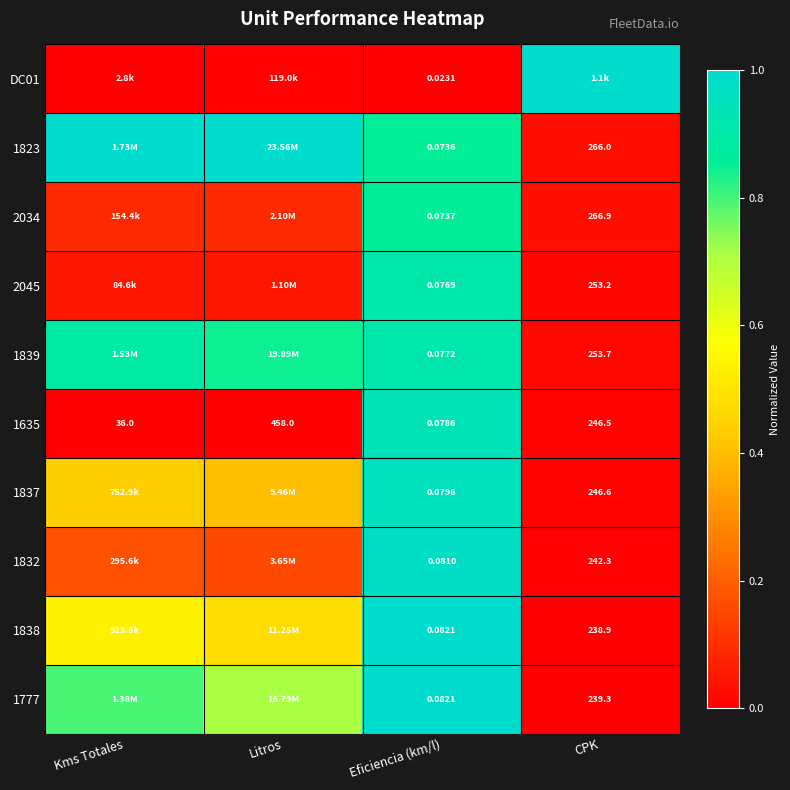

At which label does 1635 first exceed 246?

Litros